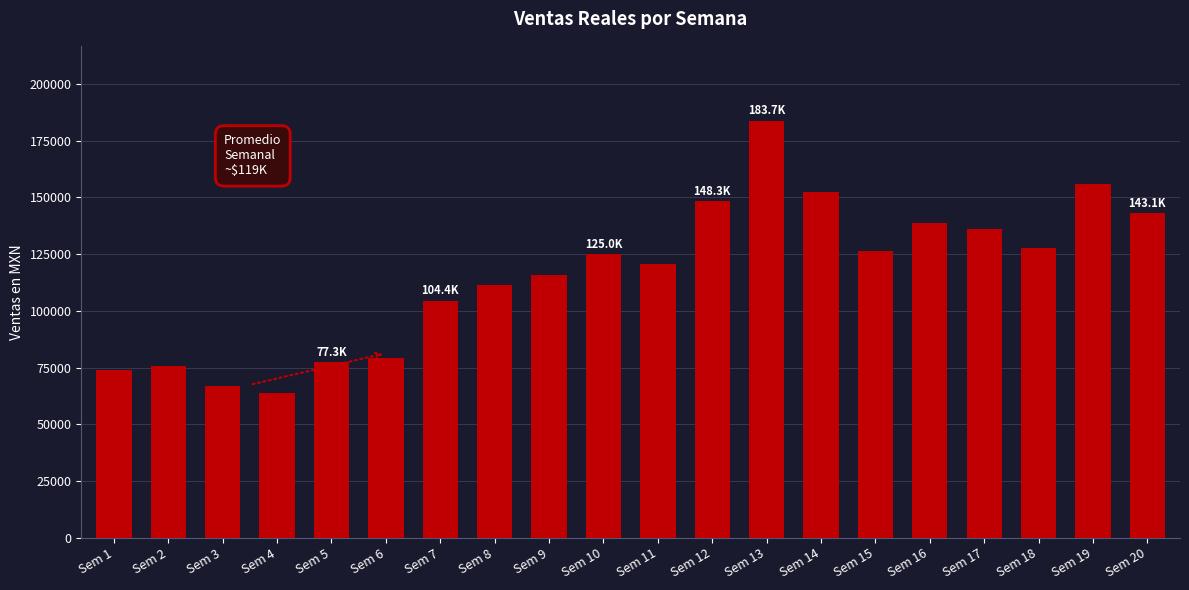

What is the value of the 13th bar from the left?

183705.7